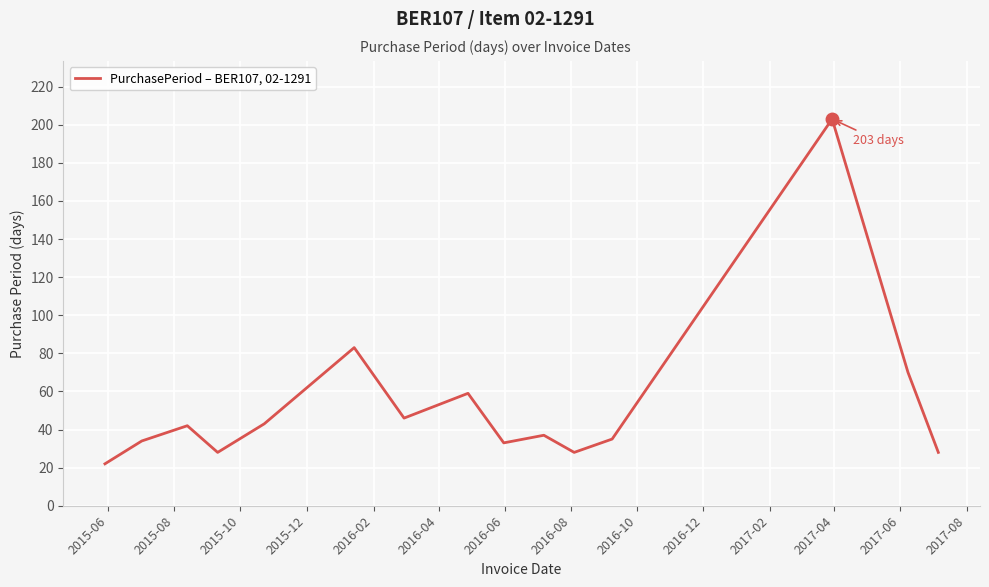

What is the difference between the maximum and minimum values?

181